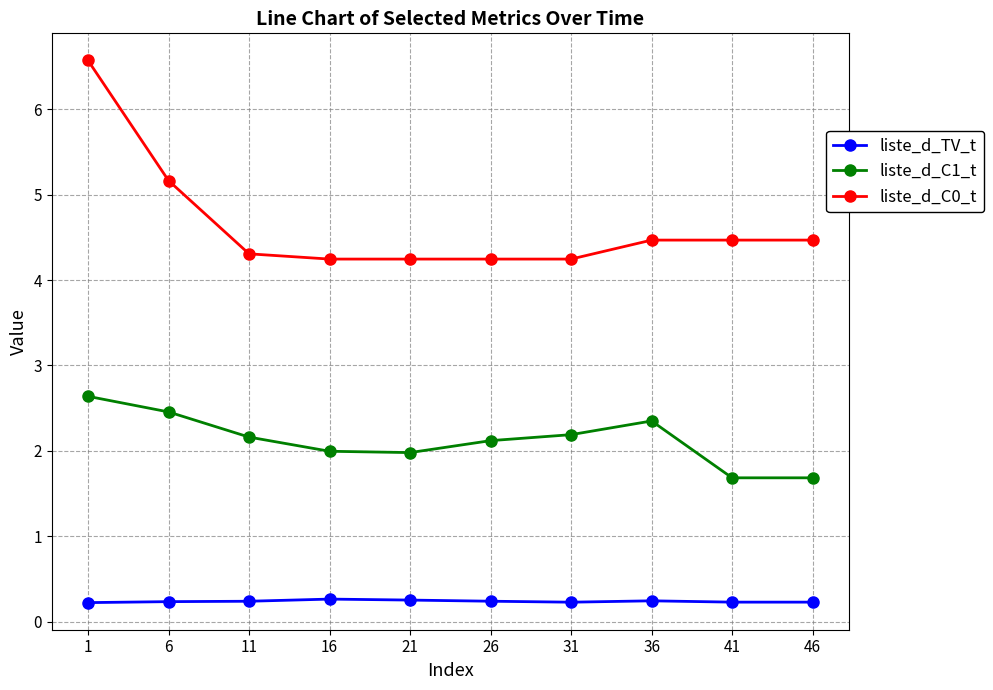

How many series are shown in this chart?

3